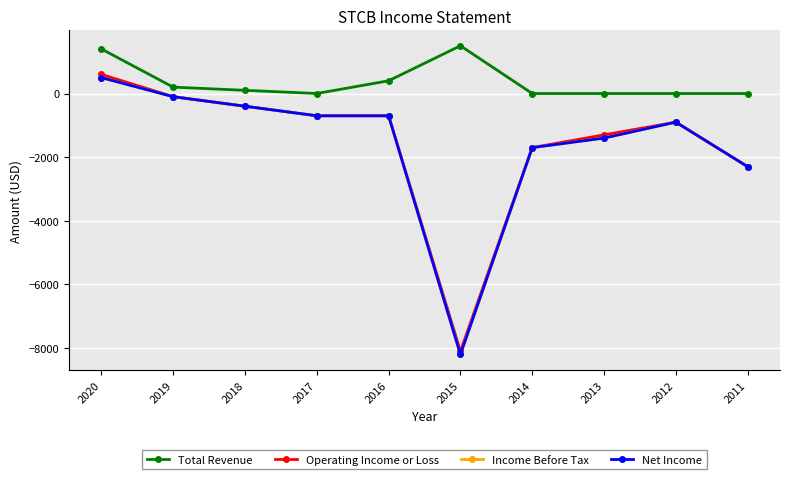

What is the average value of the Income Before Tax series?

-1590